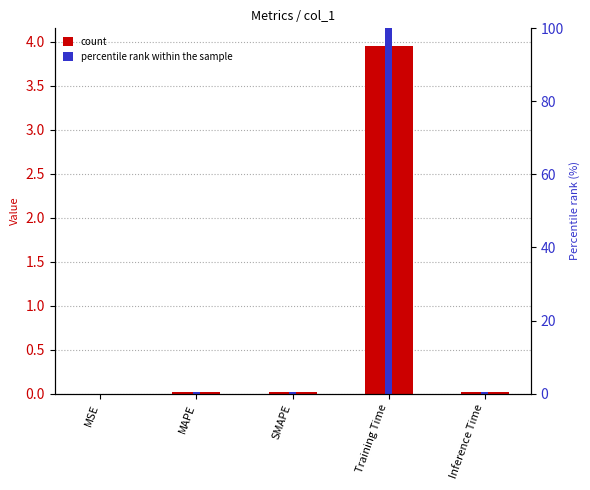

List the series in order of their peak value, lowest first.

col_1, percentile rank within sample